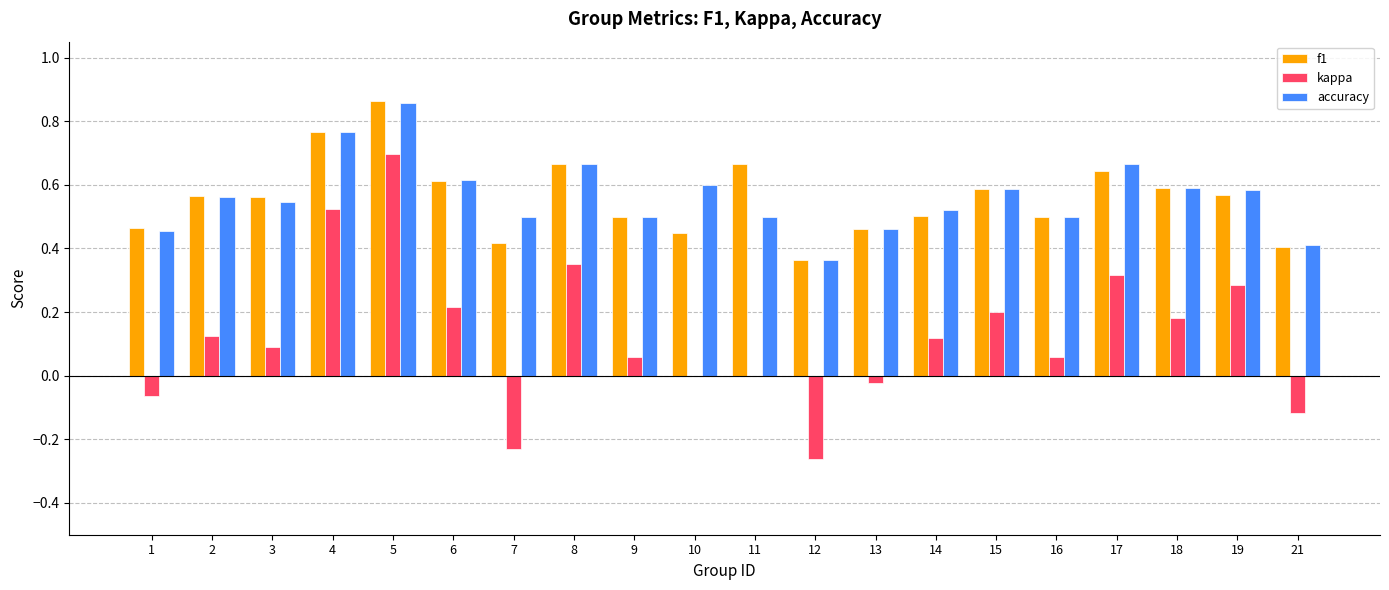

Which label corresponds to the largest value in the chart?

5